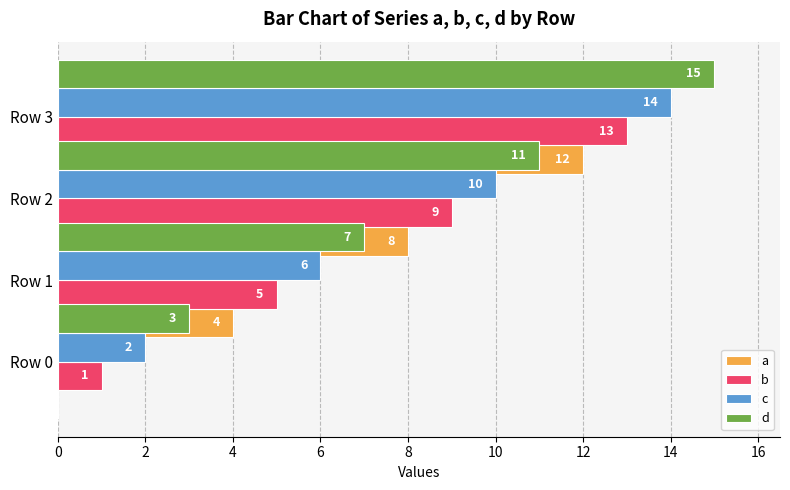

How many bars are there in total?

16